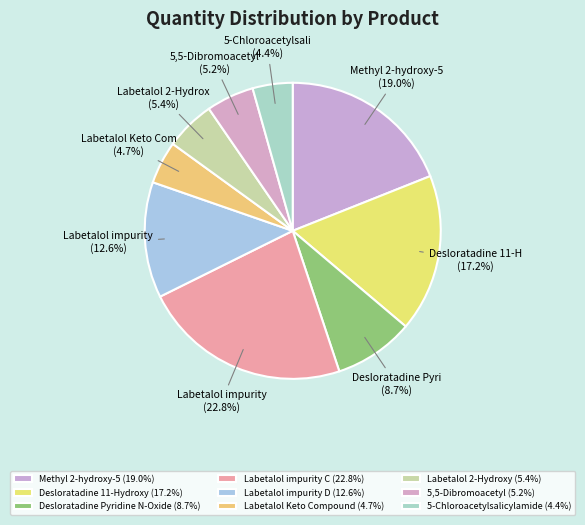

Between Labetalol Keto Compound and Labetalol 2-Hydroxy, which is larger?

Labetalol 2-Hydroxy